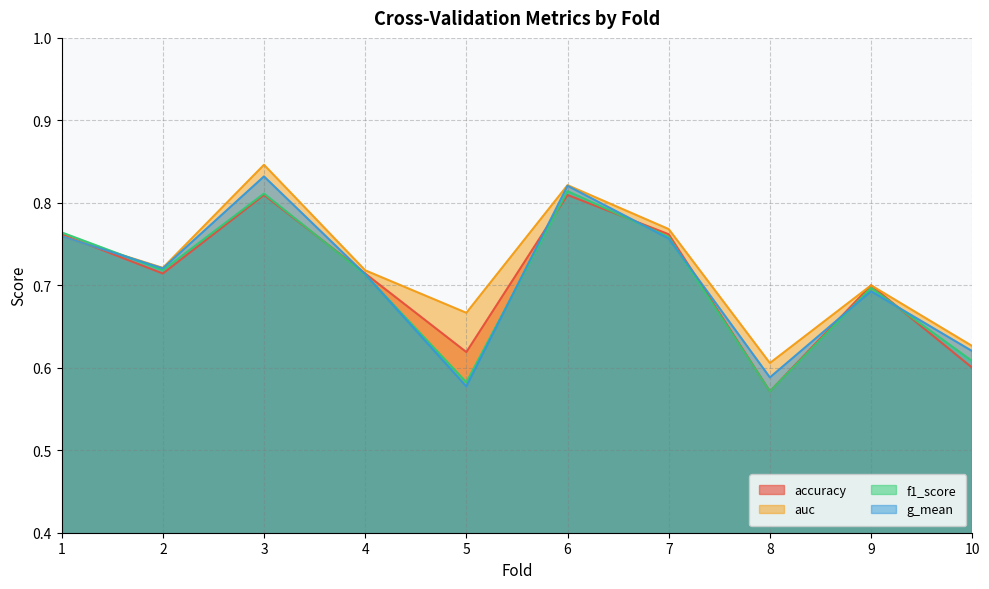

Read the accuracy value at 3.

0.8